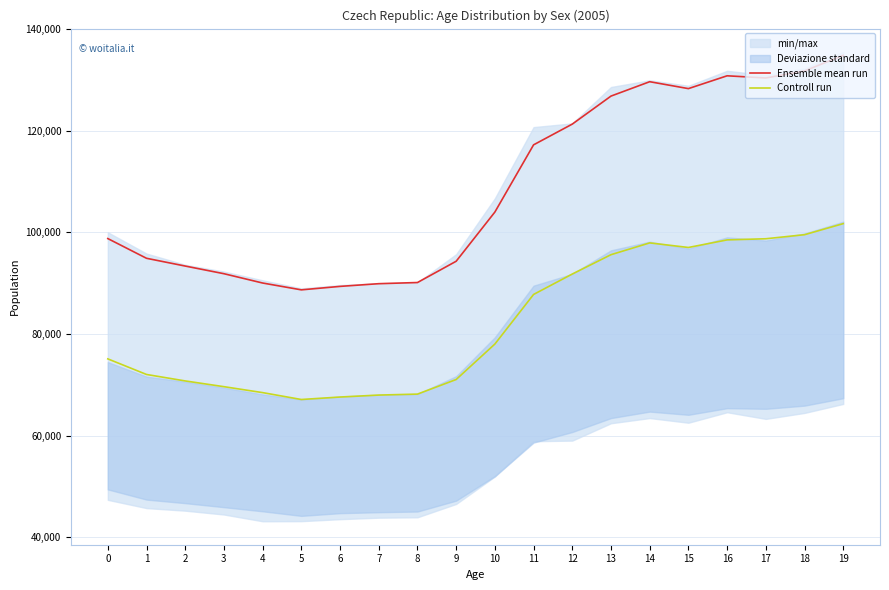

True or false: Controll run and Ensemble mean run cross at least once.

False